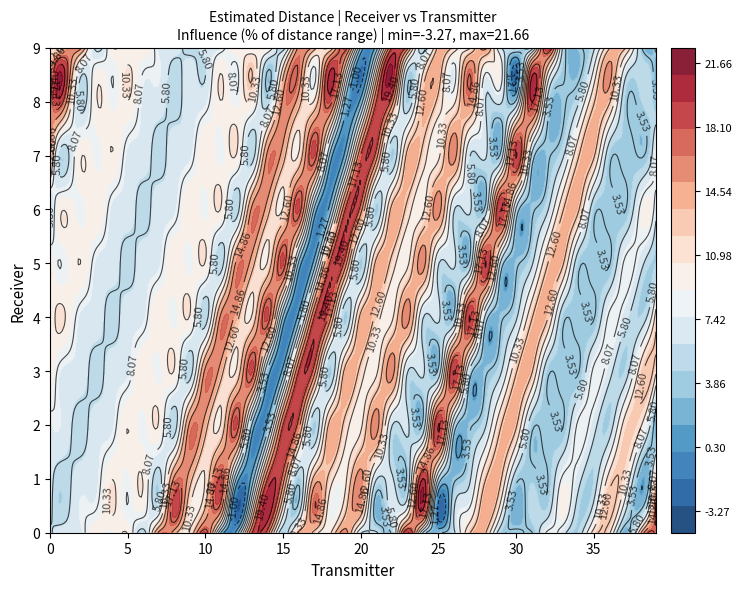

List the labels in order of 5 value, largest first.

28, 15, 18, 19, 24, 12, 13, 21, 33, 32, 22, 14, 2, 8, 0, 10, 23, 1, 9, 37, 3, 7, 4, 6, 38, 26, 25, 29, 31, 5, 11, 39, 35, 34, 20, 27, 36, 16, 30, 17